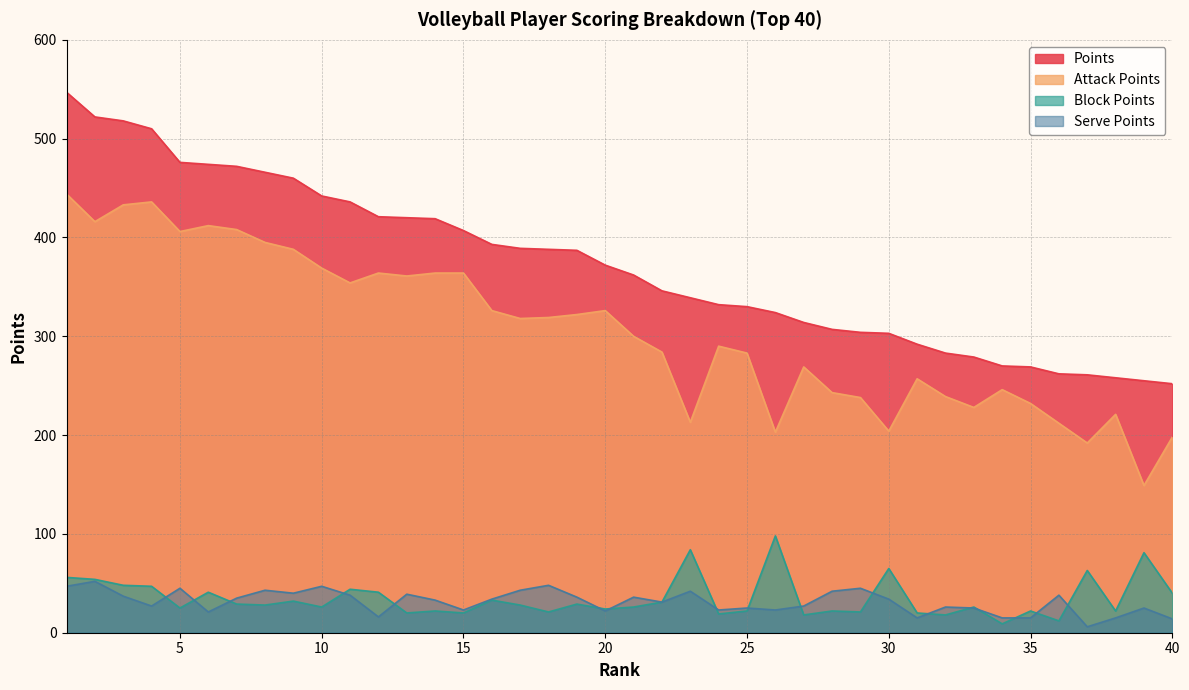

Reading left to right, transcribe all the data shown in this chart.

Points: 1=547	2=522	3=518	4=510	5=476	6=474	7=472	8=466	9=460	10=442	11=436	12=421	13=420	14=419	15=407	16=393	17=389	18=388	19=387	20=372	21=362	22=346	23=339	24=332	25=330	26=324	27=314	28=307	29=304	30=303	31=292	32=283	33=279	34=270	35=269	36=262	37=261	38=258	39=255	40=252
Attack Points: 1=444	2=416	3=433	4=436	5=406	6=412	7=408	8=395	9=388	10=369	11=354	12=364	13=361	14=364	15=364	16=326	17=318	18=319	19=322	20=326	21=300	22=284	23=213	24=290	25=283	26=203	27=269	28=243	29=238	30=204	31=257	32=239	33=228	34=246	35=232	36=212	37=192	38=221	39=149	40=198
Block Points: 1=56	2=54	3=48	4=47	5=25	6=41	7=29	8=28	9=32	10=26	11=44	12=41	13=20	14=22	15=20	16=33	17=28	18=21	19=29	20=24	21=26	22=31	23=84	24=19	25=22	26=98	27=18	28=22	29=21	30=65	31=20	32=18	33=26	34=9	35=22	36=12	37=63	38=22	39=81	40=40
Serve Points: 1=47	2=52	3=37	4=27	5=45	6=21	7=35	8=43	9=40	10=47	11=38	12=16	13=39	14=33	15=23	16=34	17=43	18=48	19=36	20=22	21=36	22=31	23=42	24=23	25=25	26=23	27=27	28=42	29=45	30=34	31=15	32=26	33=25	34=15	35=15	36=38	37=6	38=15	39=25	40=14